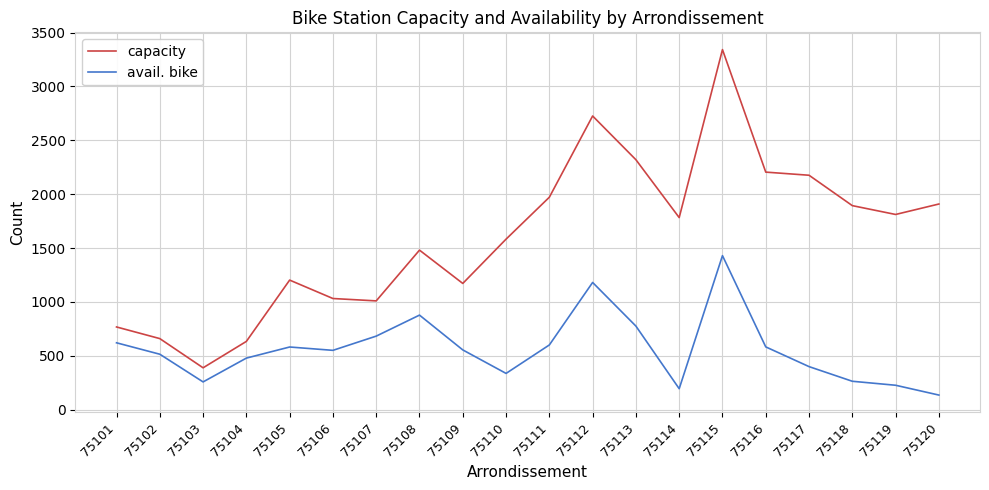

Which category has the lowest value in the capacity series?

75103